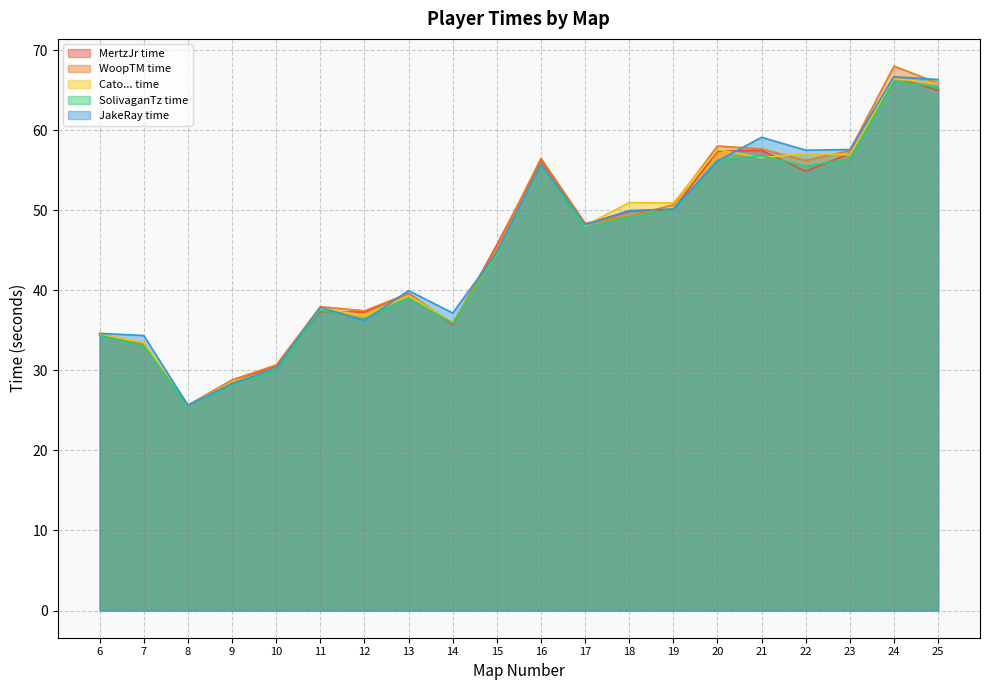

How many series are shown in this chart?

5